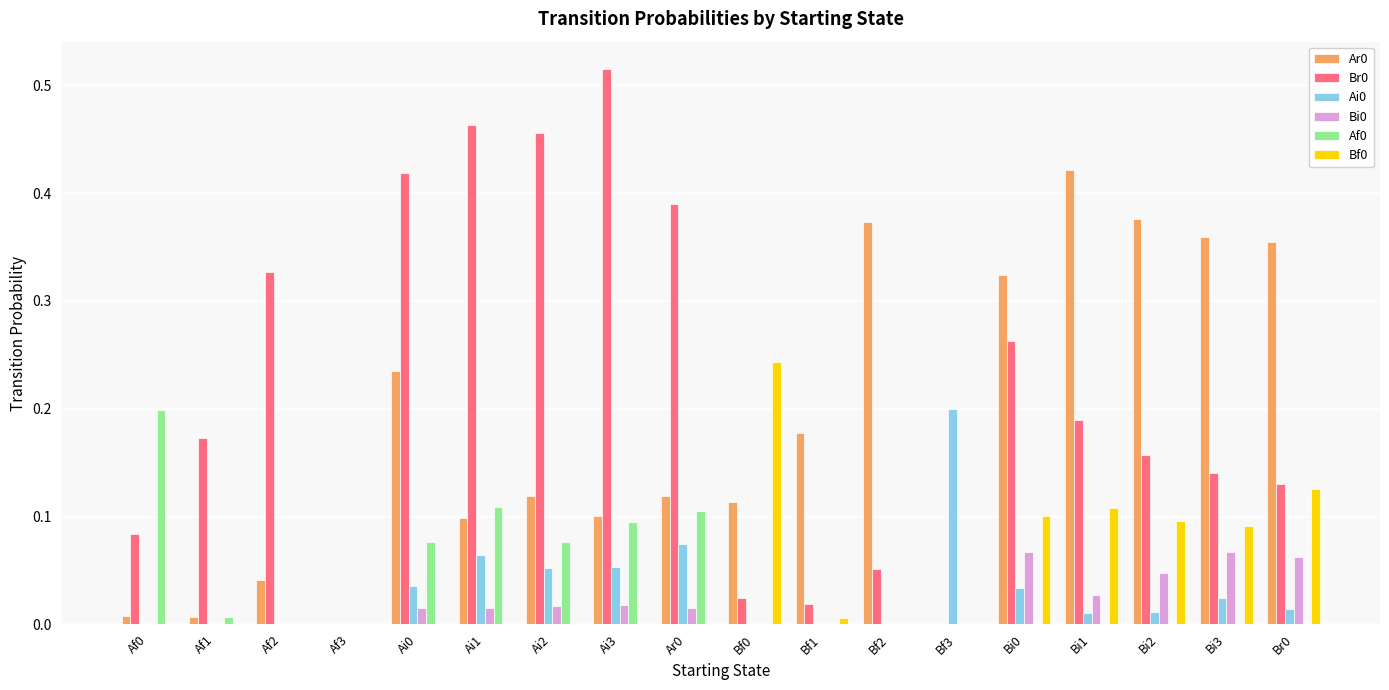

What is the total value across all series at Bi0?

0.8